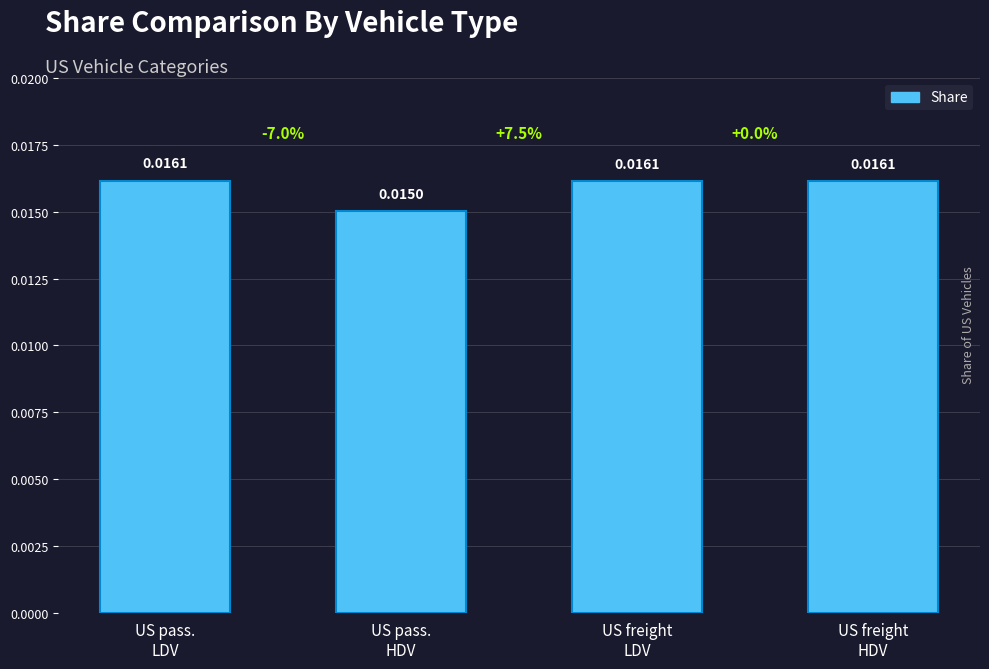

Where is the data nearest to the value 0?

US pass.
HDV